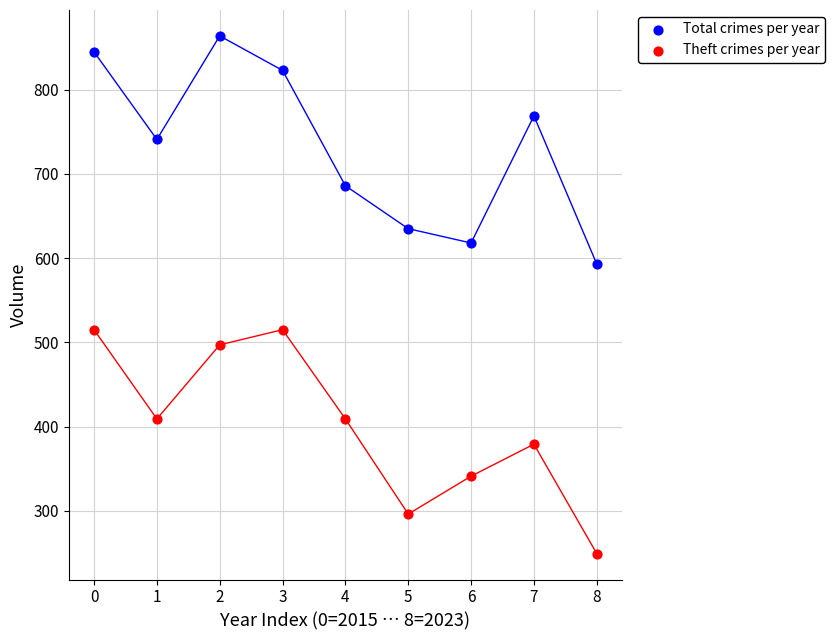

What are all the series names shown in the legend?

Total crimes per year, Theft crimes per year